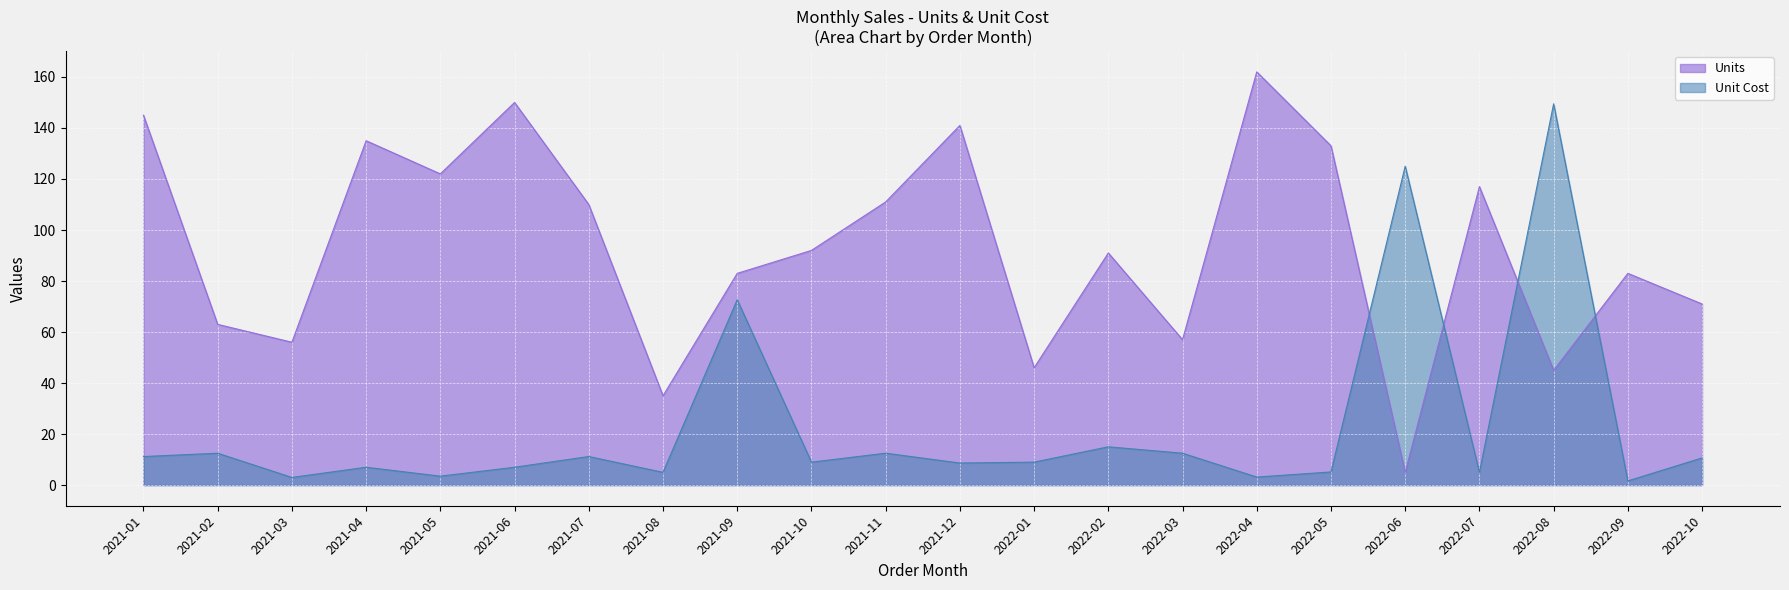

The Units series shows 212.4 at 2021-04. True or false?

False